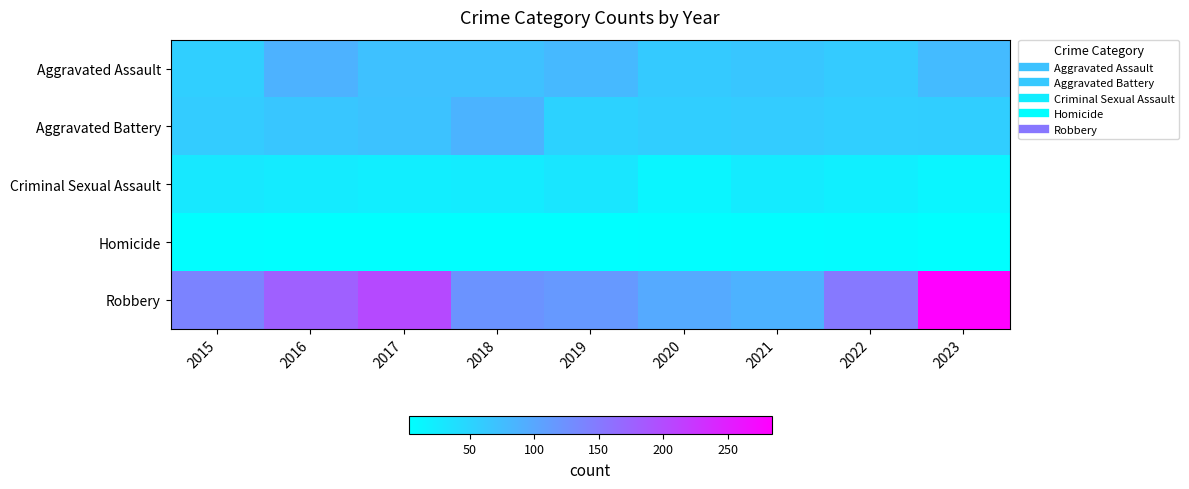

Reading left to right, list all the values displayed in this chart.

Aggravated Assault: 2015=56	2016=88	2017=72	2018=72	2019=80	2020=62	2021=66	2022=61	2023=78
Aggravated Battery: 2015=60	2016=66	2017=71	2018=86	2019=53	2020=57	2021=60	2022=56	2023=57
Criminal Sexual Assault: 2015=29	2016=26	2017=22	2018=24	2019=31	2020=15	2021=26	2022=21	2023=15
Homicide: 2015=5	2016=4	2017=4	2018=4	2019=4	2020=5	2021=6	2022=7	2023=3
Robbery: 2015=139	2016=178	2017=202	2018=121	2019=116	2020=97	2021=88	2022=151	2023=284